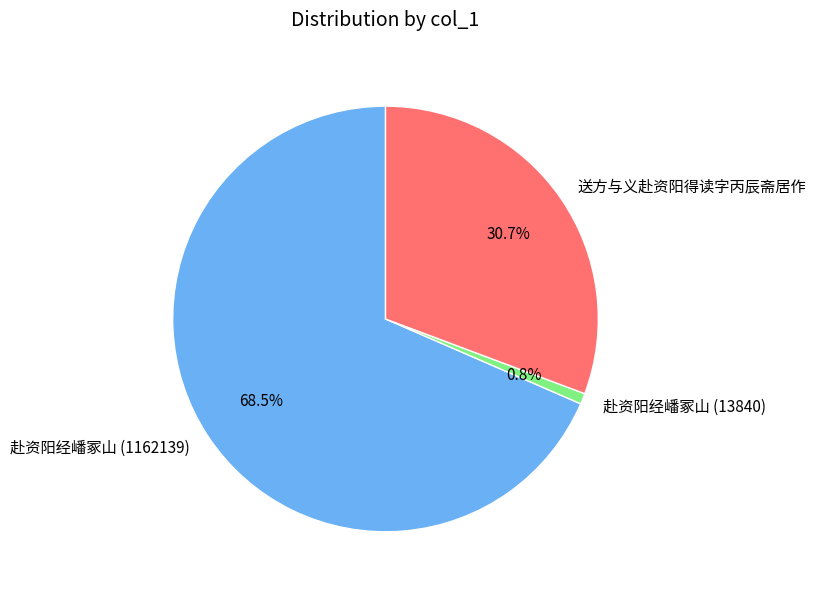

To the nearest percent, what is the difference between the 赴资阳经嶓冢山 (1162139) and 赴资阳经嶓冢山 (13840) slice percentages?

68%